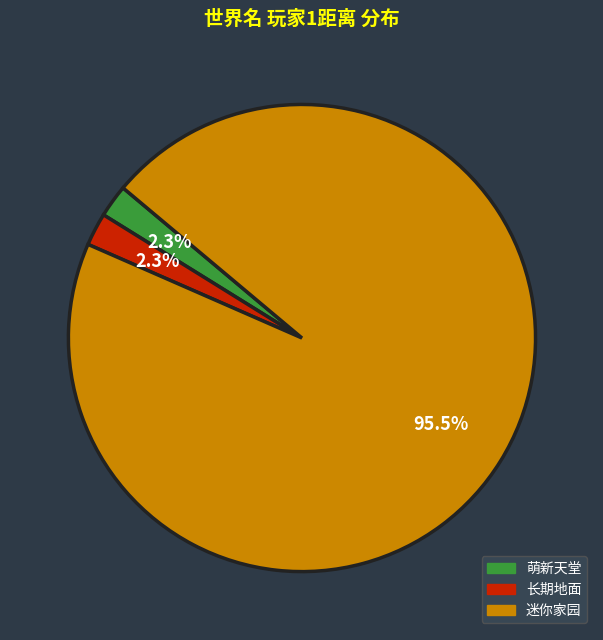

How many slices are in this pie chart?

3